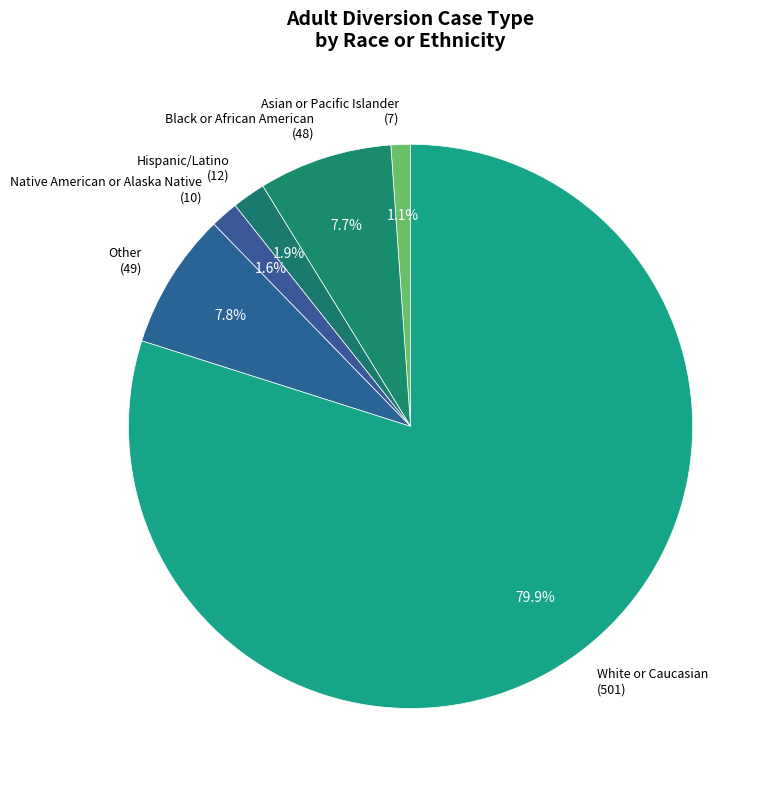

Do Native American or Alaska Native and Other together represent more than half of the pie?

No